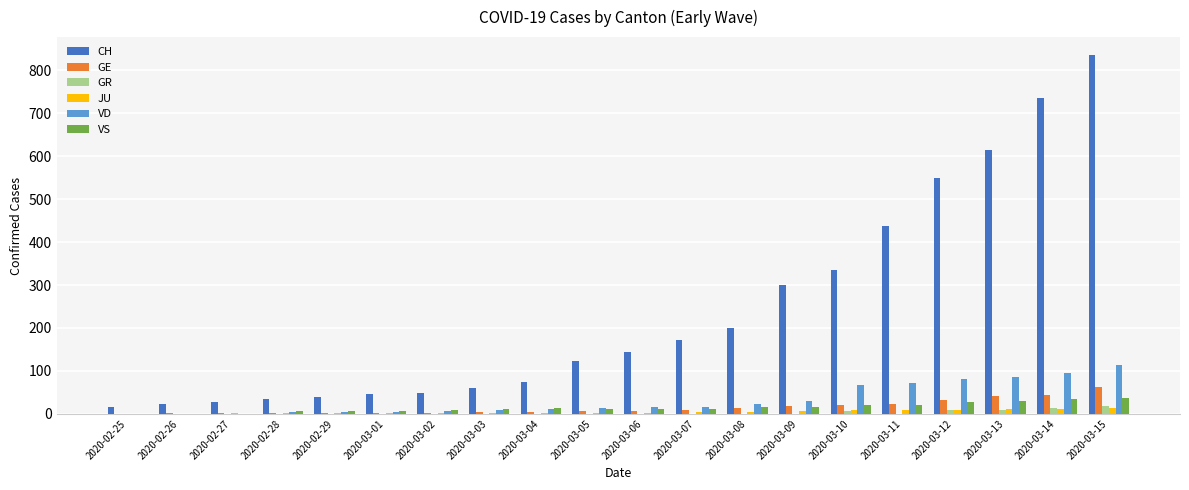

The value of CH at 2020-03-14 is 473. True or false?

False